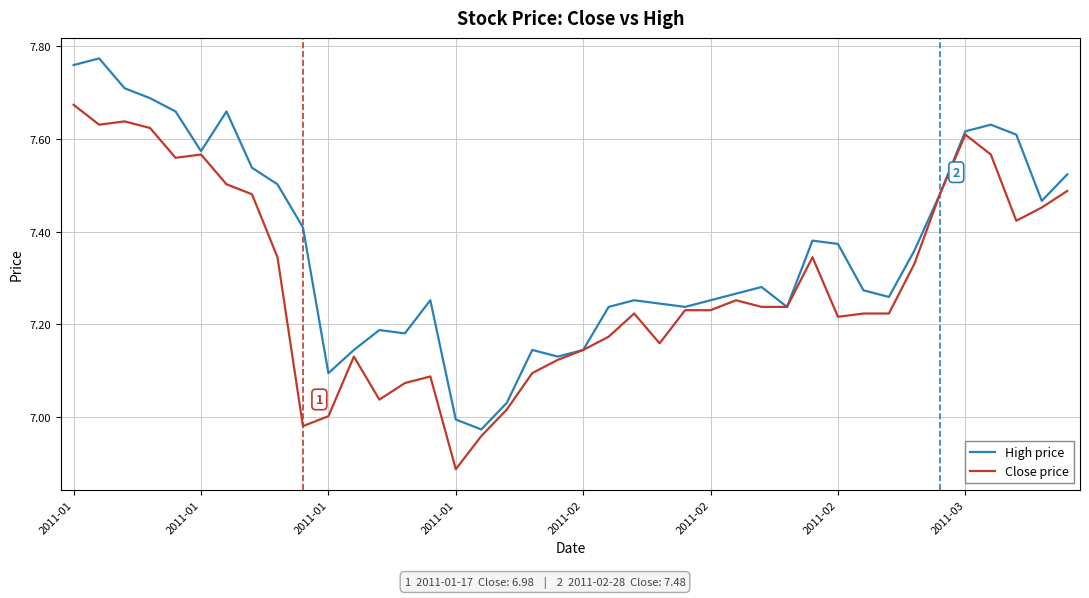

Which series has the largest total across all categories?

High price